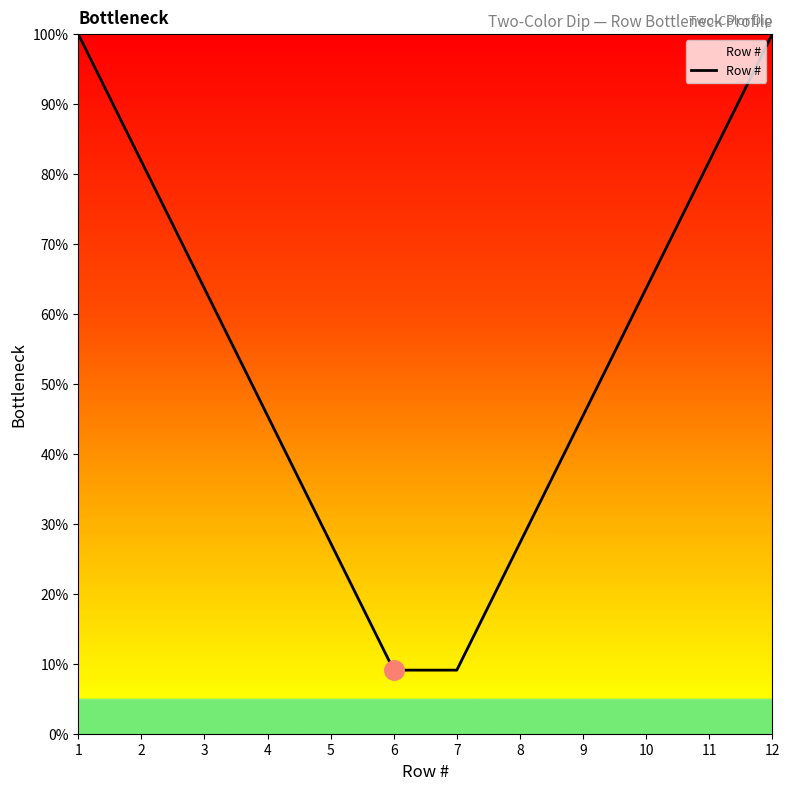

True or false: the data shows 63.6 at 3.

True